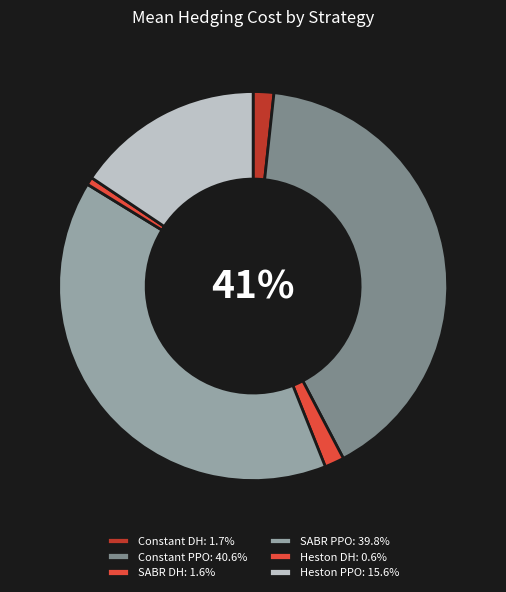

Which category has the smallest portion of the pie?

Heston DH